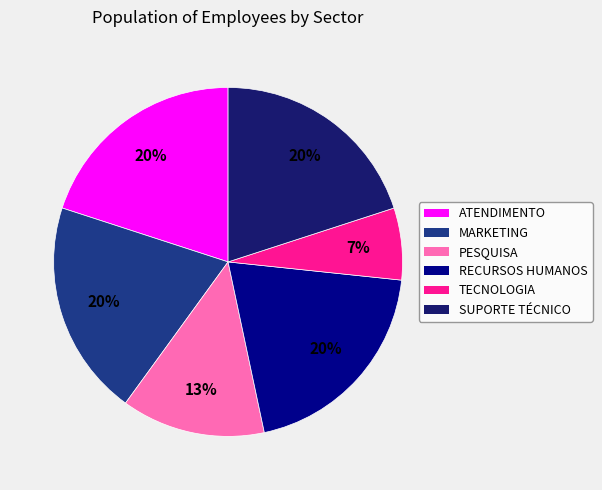

Is the sum of ATENDIMENTO and PESQUISA greater than half?

No